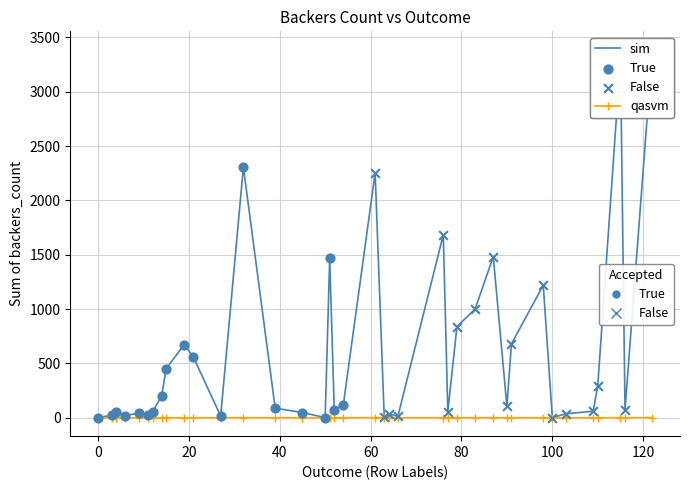

What is the maximum value shown in the chart?

3387.0